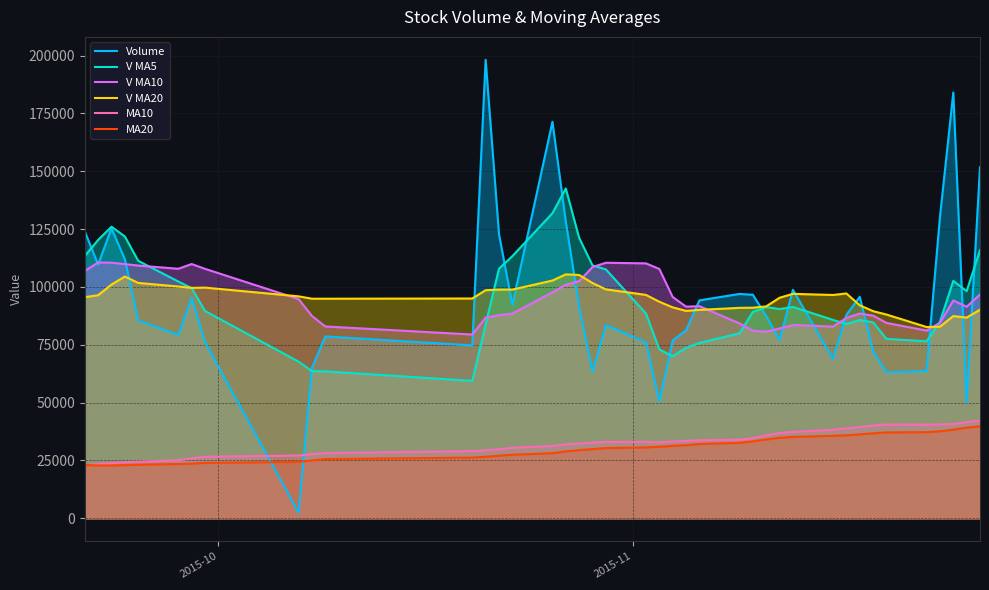

True or false: V MA20 and MA10 cross at least once.

False